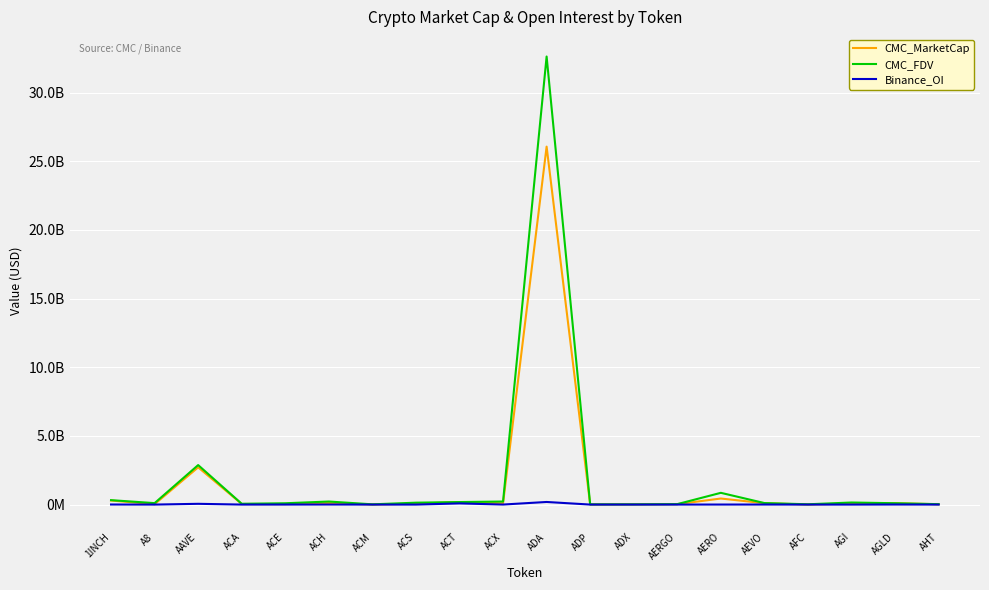

Does the chart have visible grid lines?

Yes